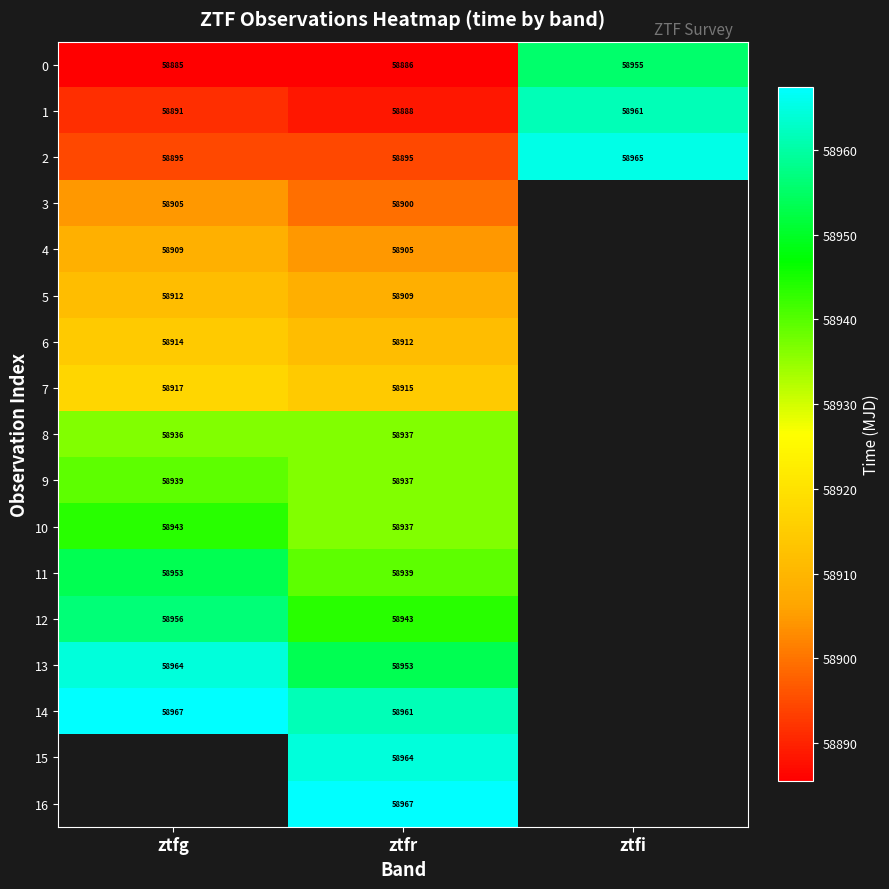

Is it true that 12 equals 103146.6 at ztfg?

False